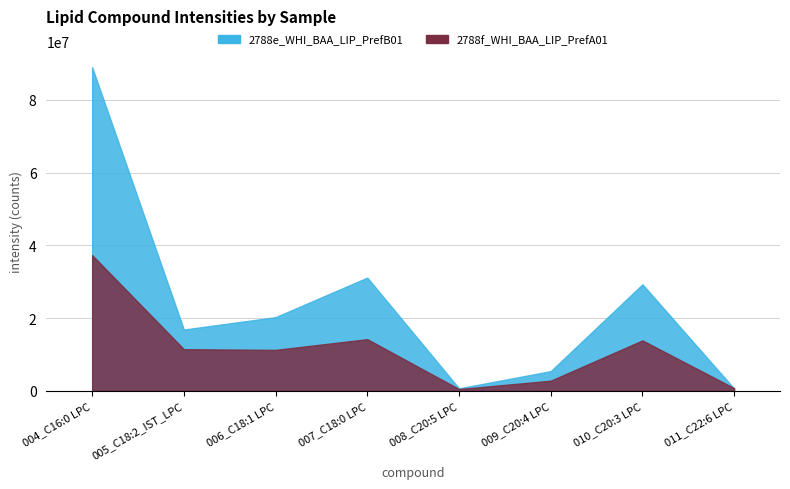

List the labels in order of 2788e_WHI_BAA_LIP_PrefB01 value, largest first.

004_C16:0 LPC, 007_C18:0 LPC, 010_C20:3 LPC, 006_C18:1 LPC, 005_C18:2_IST_LPC, 009_C20:4 LPC, 008_C20:5 LPC, 011_C22:6 LPC